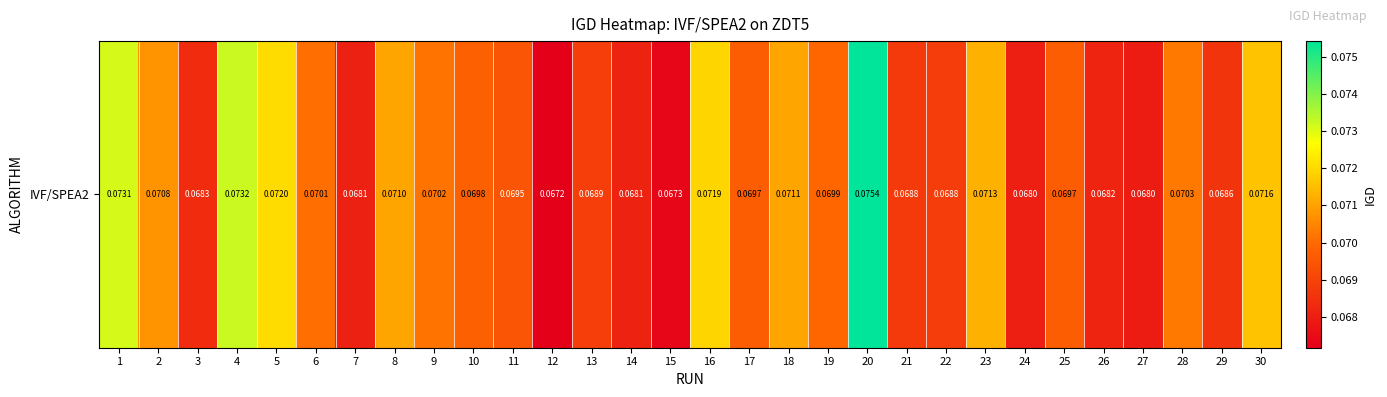

Rank the categories by value from lowest to highest.

12, 15, 27, 24, 7, 14, 26, 3, 29, 21, 22, 13, 11, 25, 17, 10, 19, 6, 9, 28, 2, 8, 18, 23, 30, 16, 5, 1, 4, 20